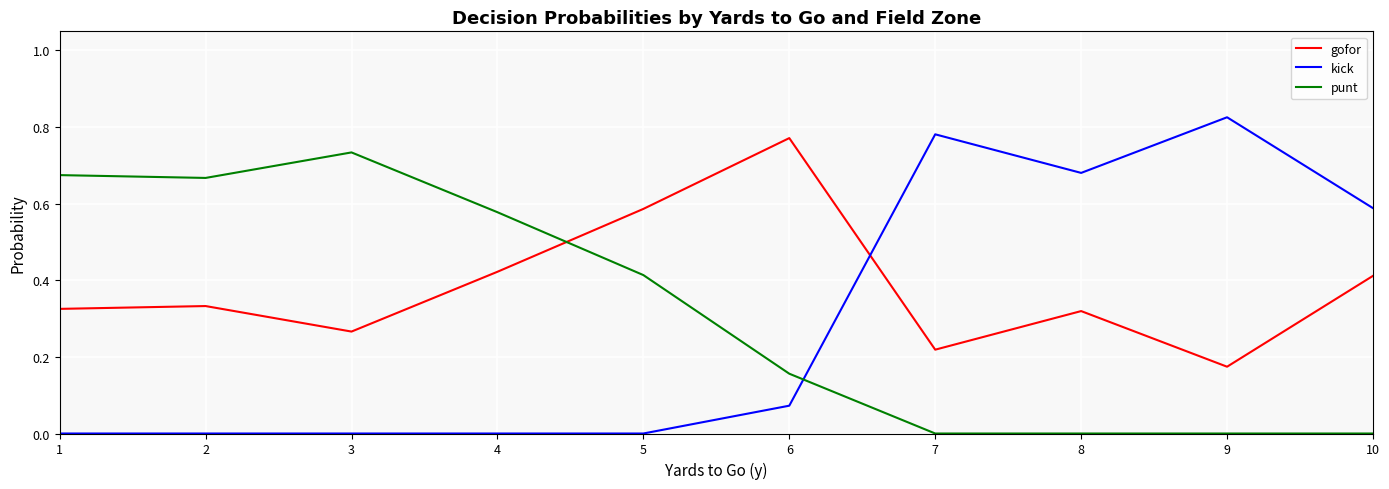

Which category has the highest value across all series?

9